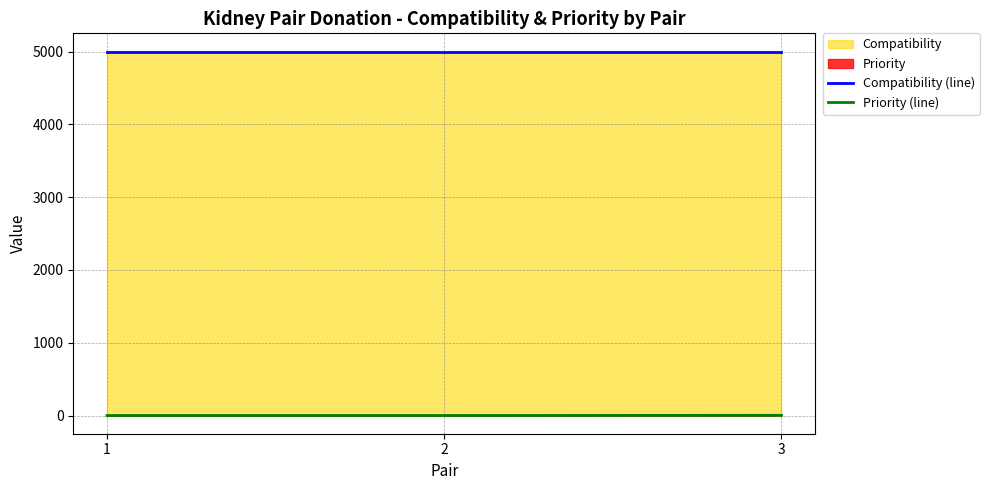

The value of Compatibility (line) at 2 is 2332. True or false?

False